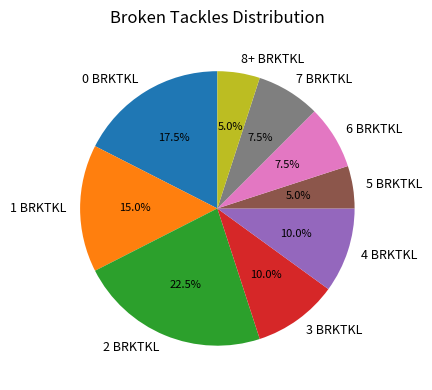

Is 3 BRKTKL the majority of the pie?

No